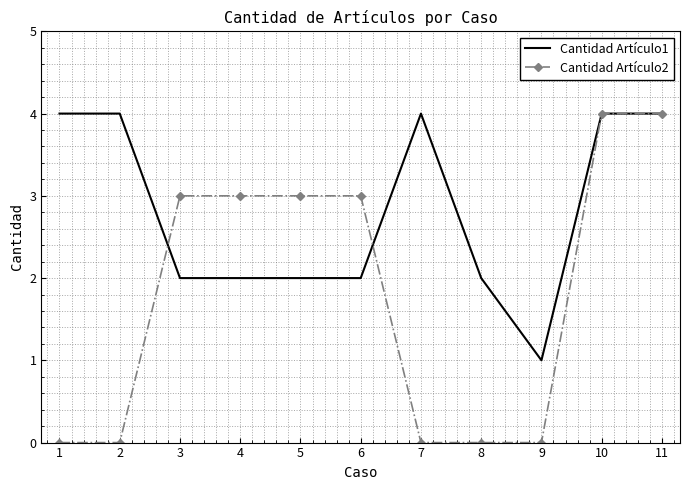

What is the difference between the second highest and minimum values in the Cantidad Artículo1 series?

3